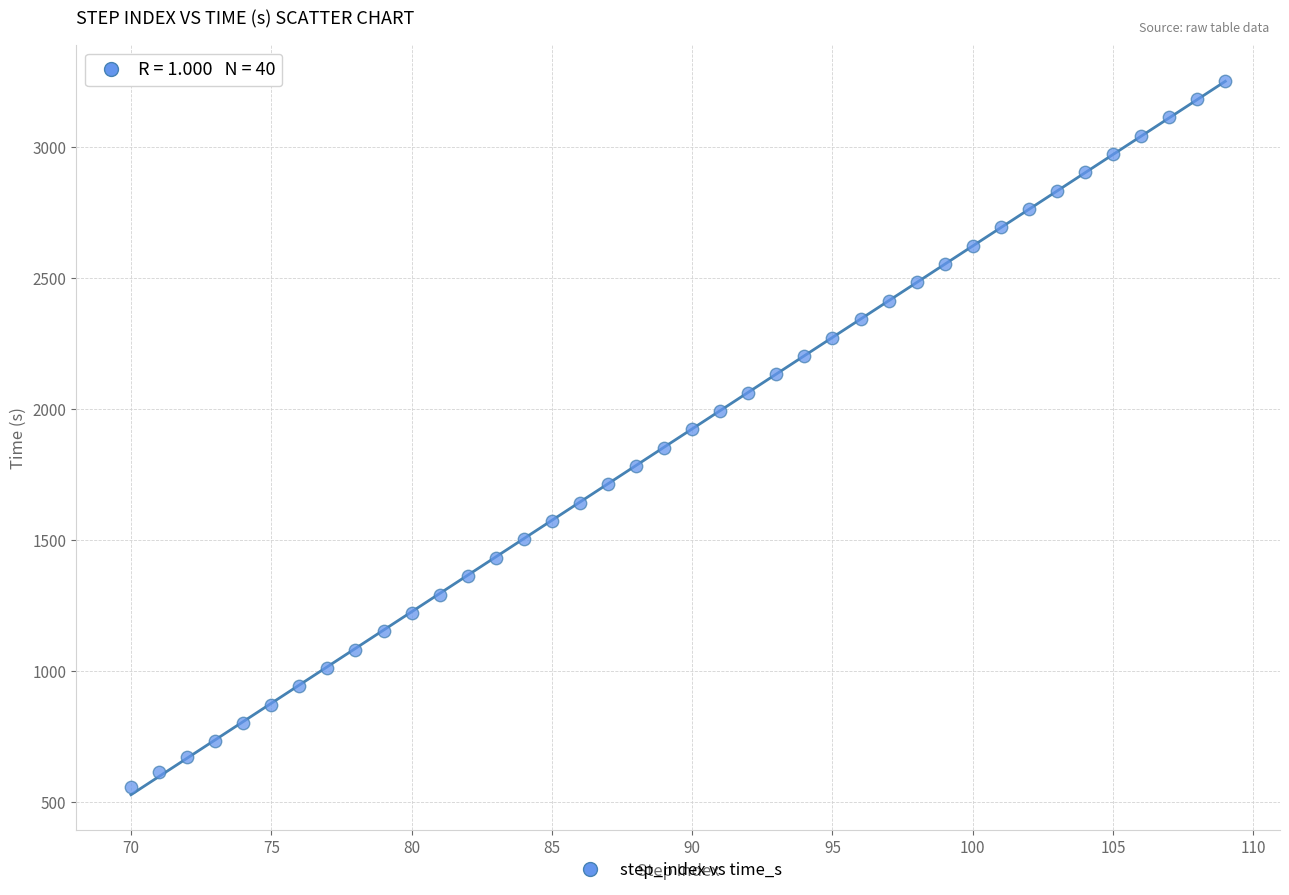

What is the range of Y values (max minus min)?

2699.1